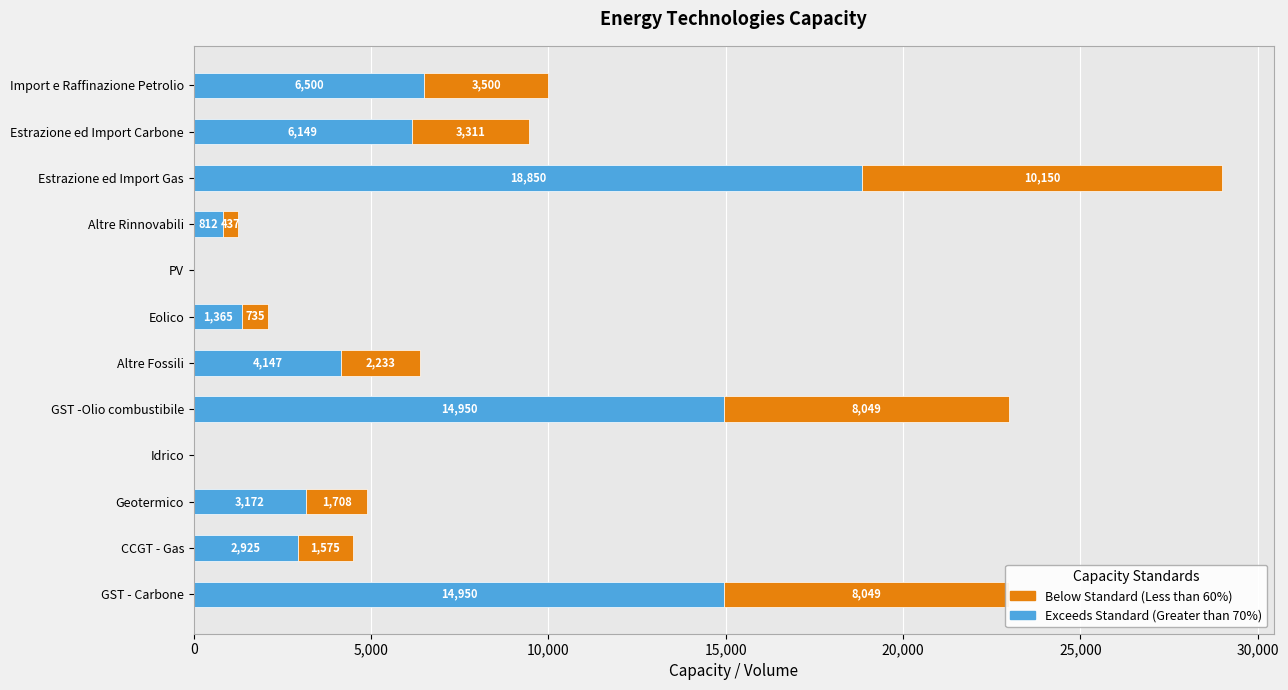

Which category has the highest value in the Exceeds Standard (Greater than 70%) series?

Estrazione ed Import Gas